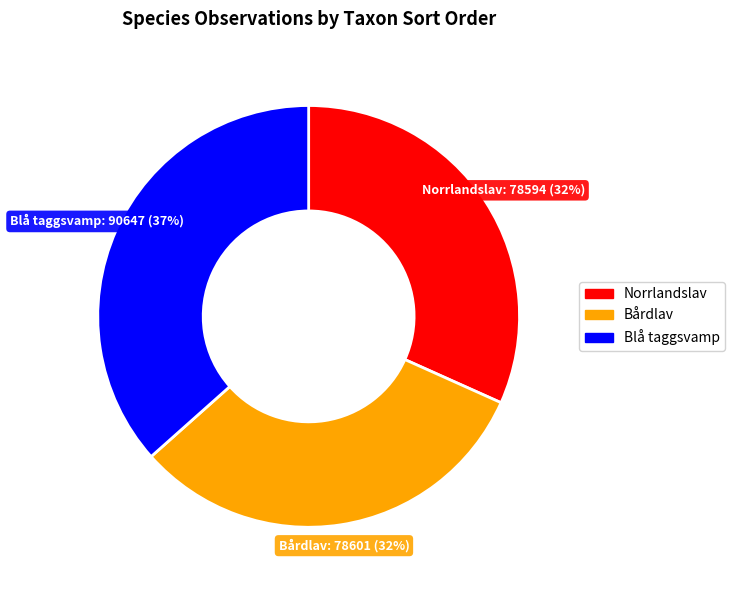

Between Blå taggsvamp and Norrlandslav, which is larger?

Blå taggsvamp